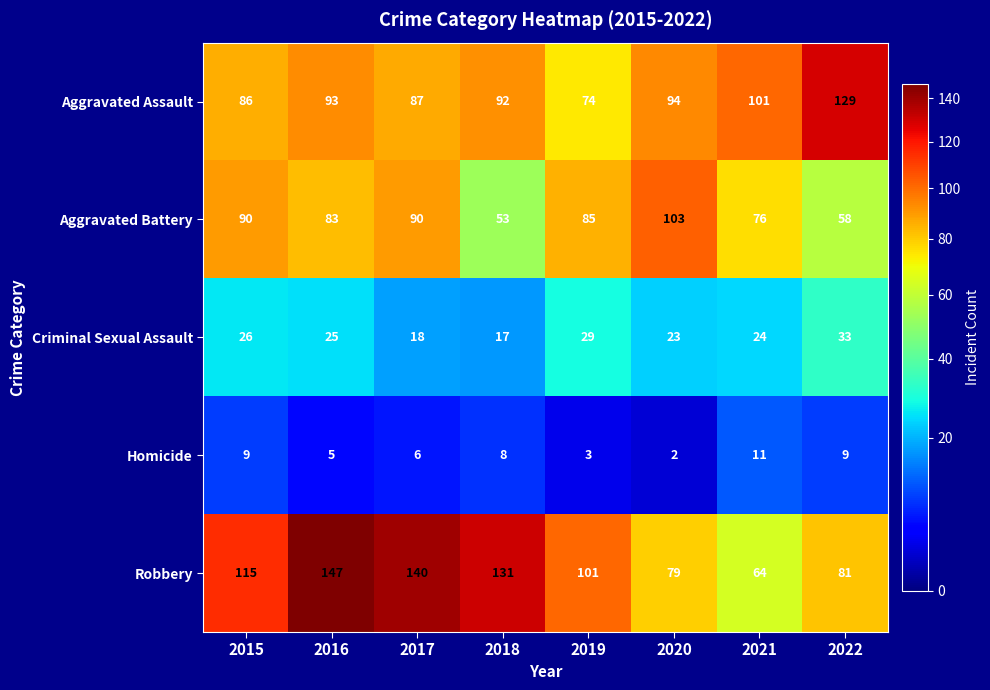

Which series has the largest range (max minus min)?

Robbery